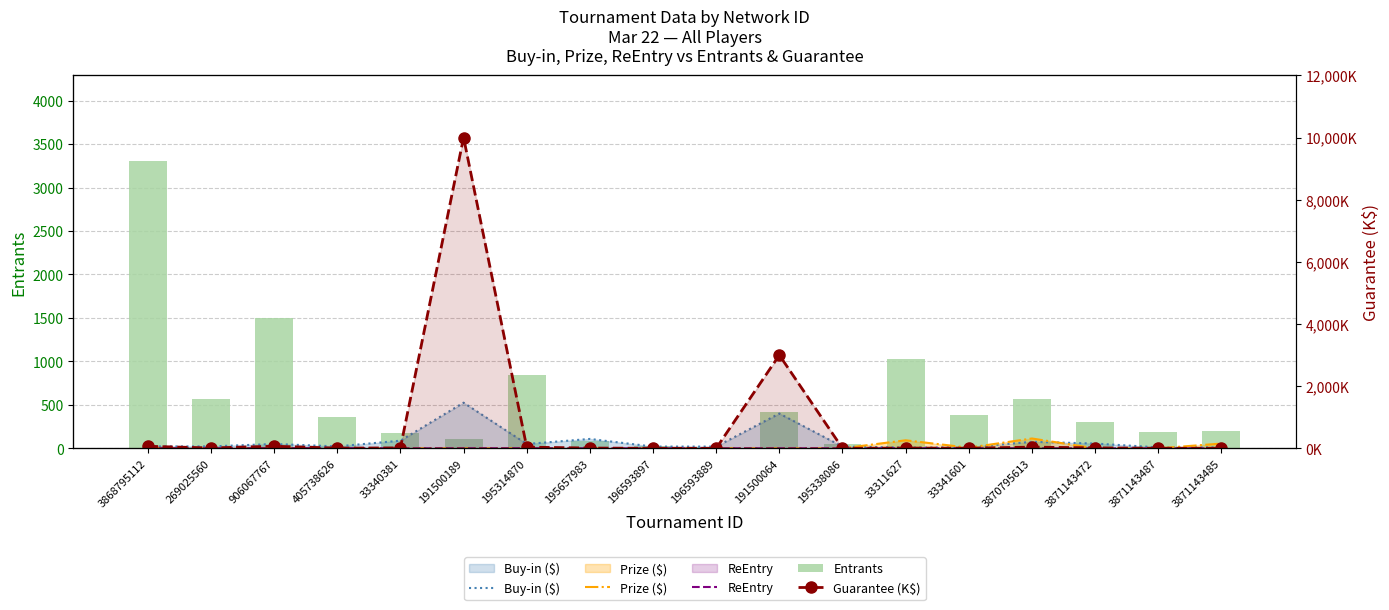

Rank the series at 3871143485 from highest to lowest value.

Entrants, Prize ($), Buy-in ($), Guarantee (K$), ReEntry